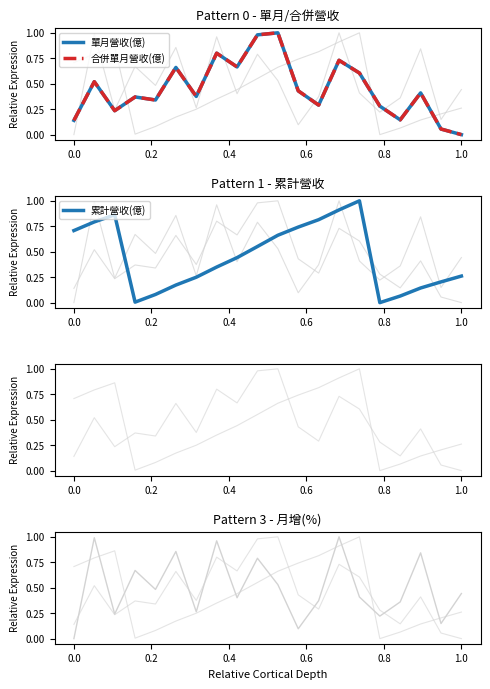

Is this an area chart (filled region under the line)?

No